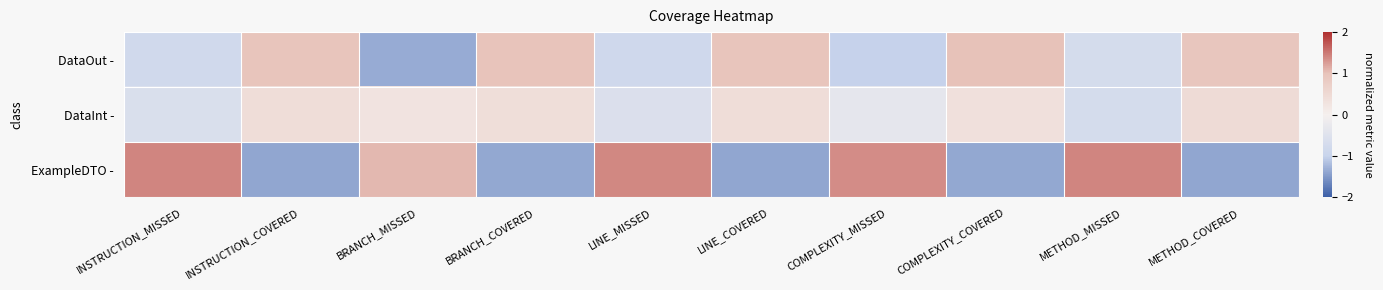

Rank the series by their maximum value, from highest to lowest.

ExampleDTO -, DataOut -, DataInt -